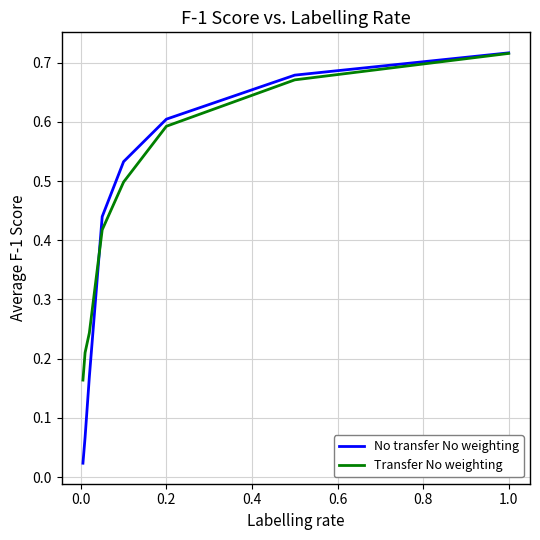

Which series has the largest total across all categories?

Transfer No weighting